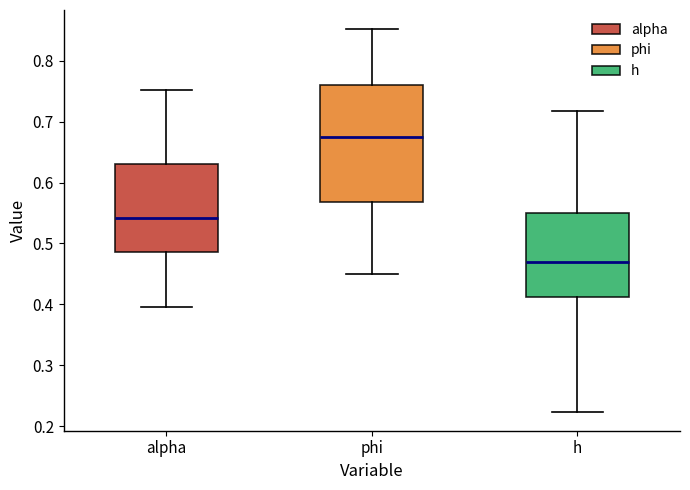

Reading left to right, read every box against the y-axis: the position of its median line, the range the box covers, and the ends of its whiskers. The values are not printed on the chart, so give them approximately, as read against the axis.

alpha: median 0.54, box 0.49 to 0.63, whiskers 0.40 to 0.75
phi: median 0.67, box 0.57 to 0.76, whiskers 0.45 to 0.85
h: median 0.47, box 0.41 to 0.55, whiskers 0.22 to 0.72